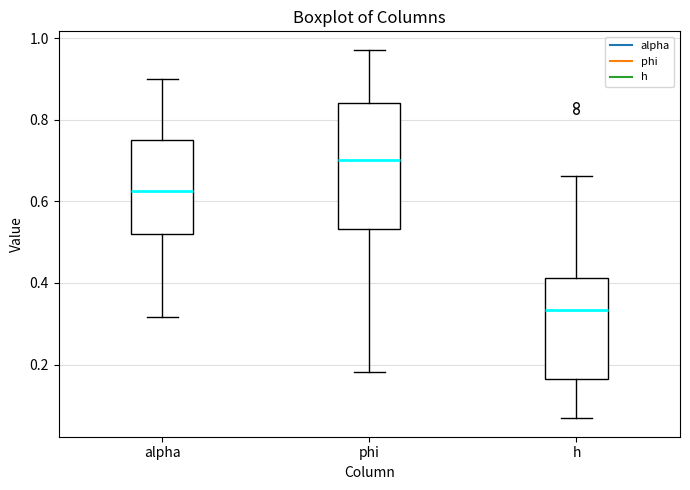

Reading left to right, read every box against the y-axis: the position of its median line, the range the box covers, and the ends of its whiskers. The values are not printed on the chart, so give them approximately, as read against the axis.

alpha: median 0.62, box 0.52 to 0.76, whiskers 0.32 to 0.90
phi: median 0.70, box 0.54 to 0.84, whiskers 0.18 to 0.98
h: median 0.34, box 0.16 to 0.42, whiskers 0.06 to 0.66